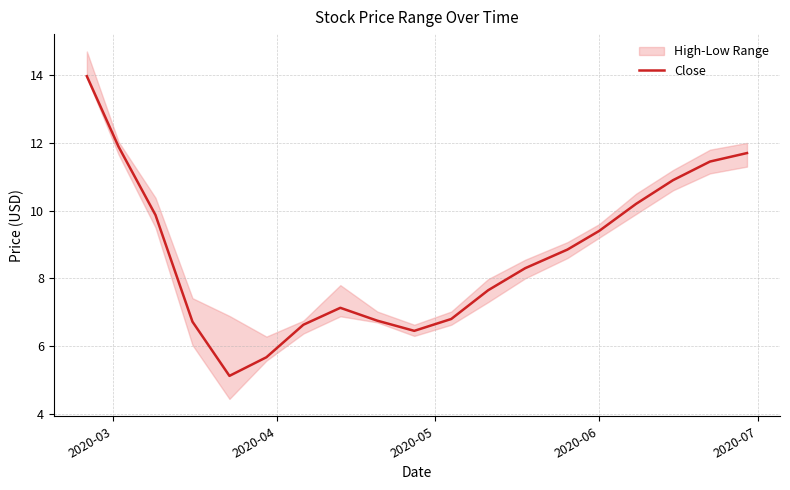

What is the minimum value for Close?

5.1